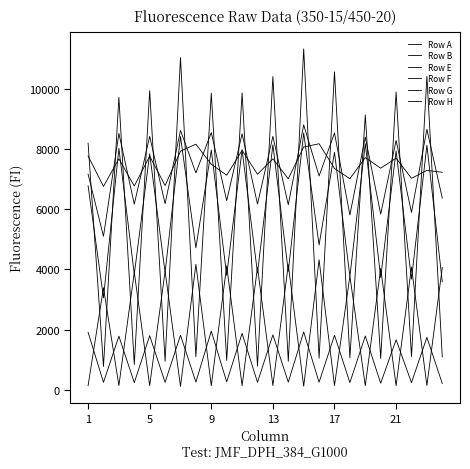

What is the highest value of the Row E series?

8526